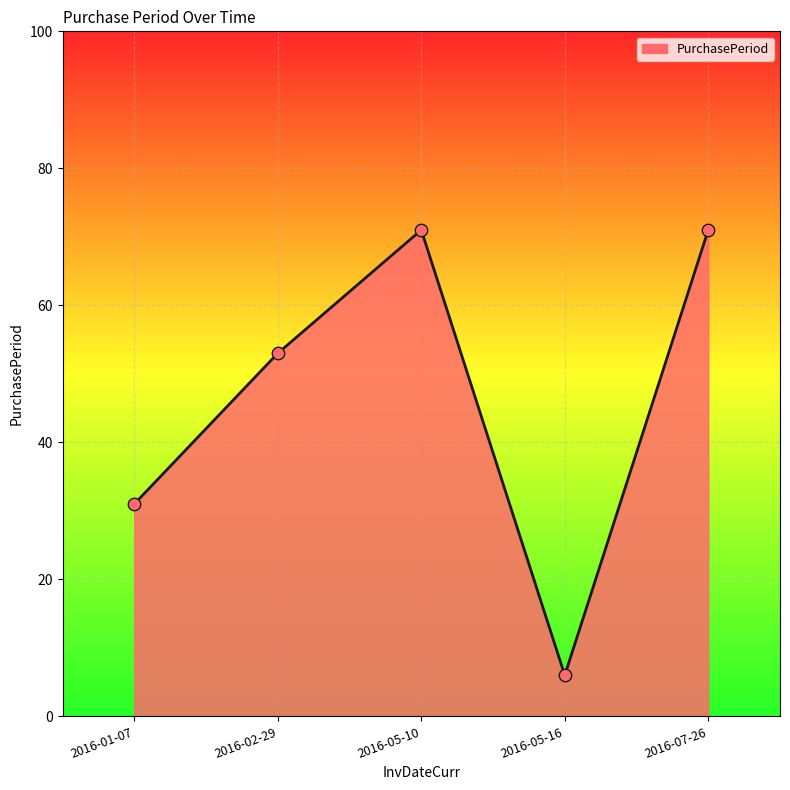

Approximately how many times larger is the value at 2016-07-26 compared to 2016-05-10?

1.0